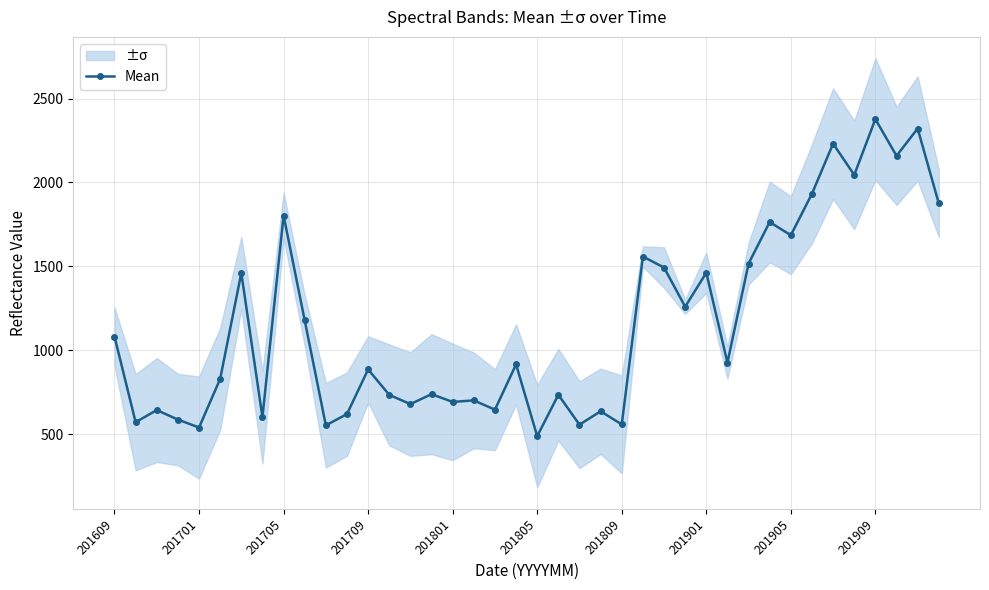

What is the greatest value displayed?

2377.3